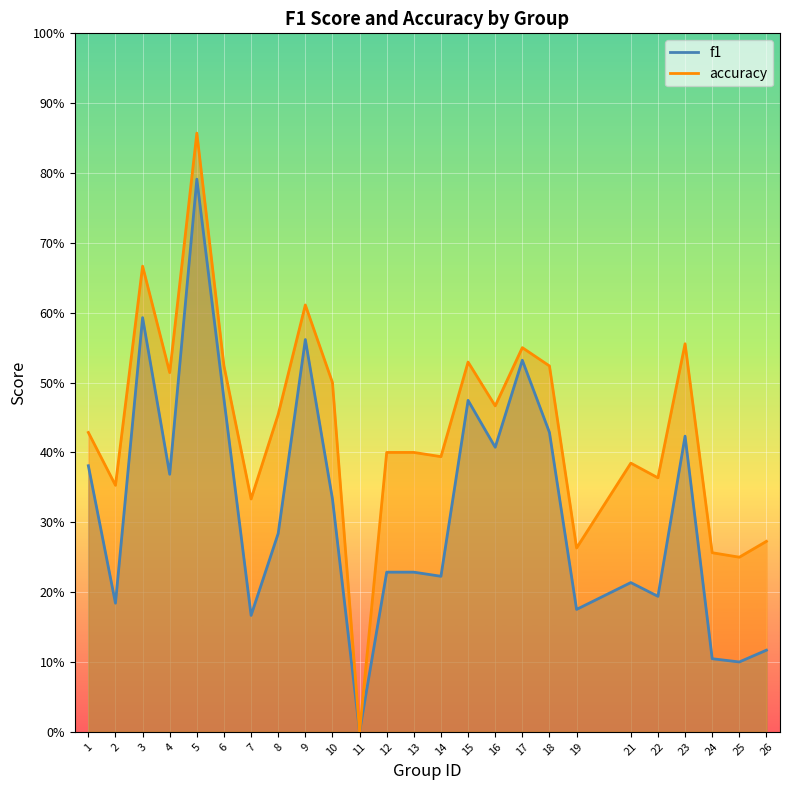

What is the difference between the second highest and minimum values in the f1 series?

0.6